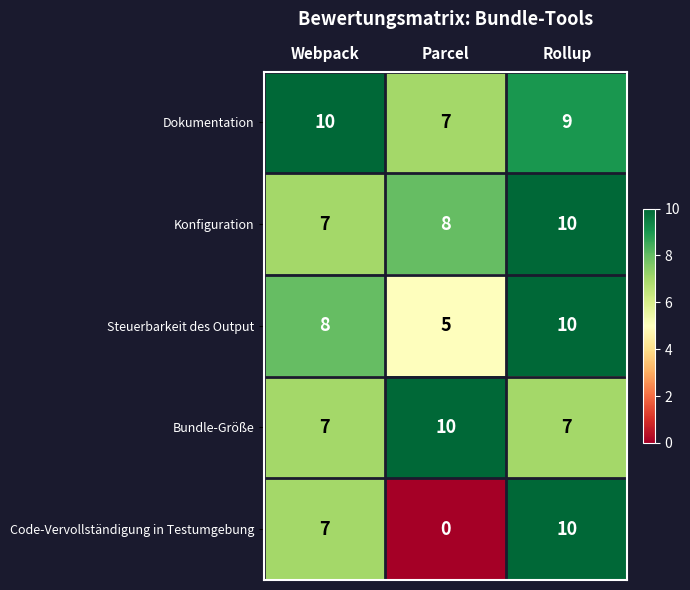

Which label corresponds to the smallest value in the chart?

Parcel